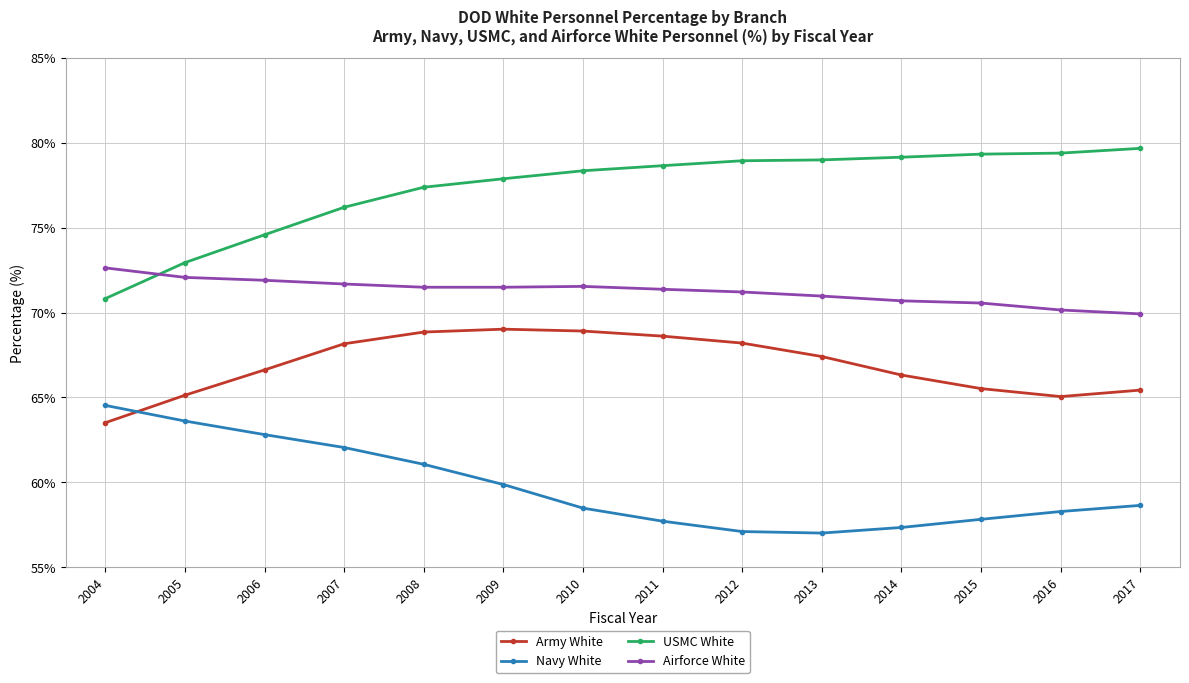

Is the value of Navy White at 2004 greater than the value of Airforce White at 2008?

No